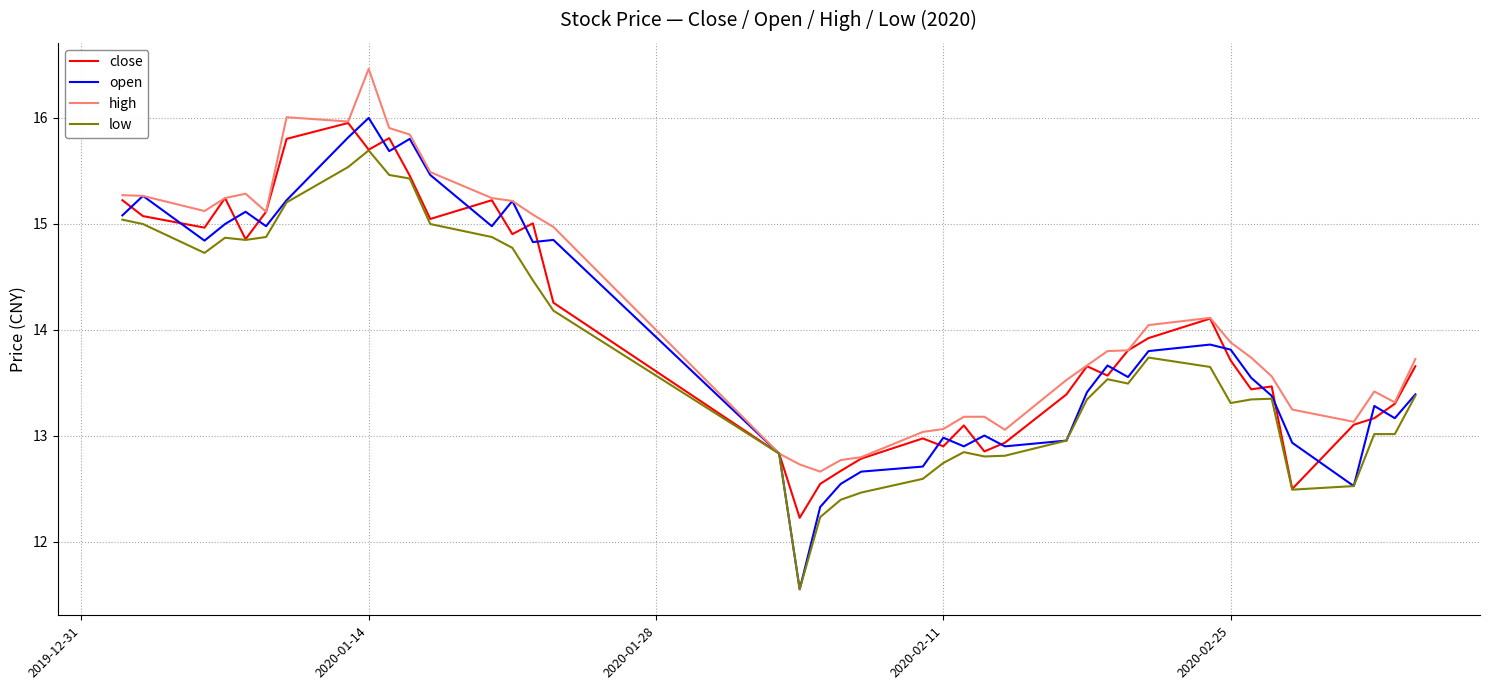

In high, how many points are lower than both neighbors (excluding endpoints)?

7